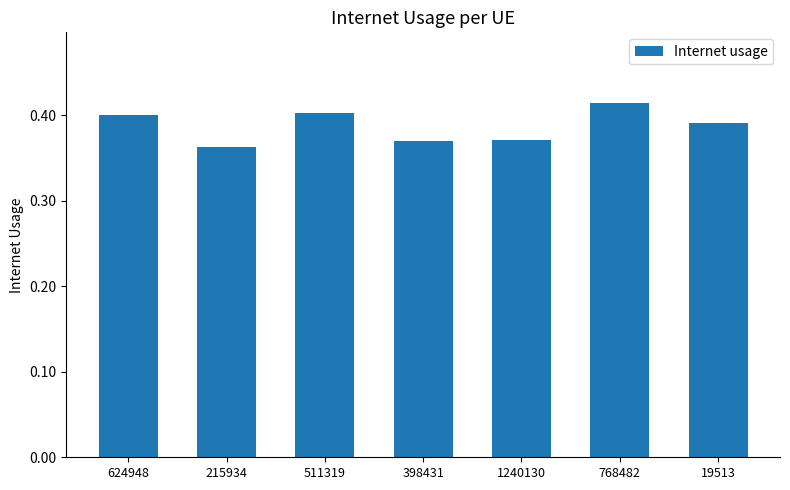

At which label is the value closest to 0?

215934